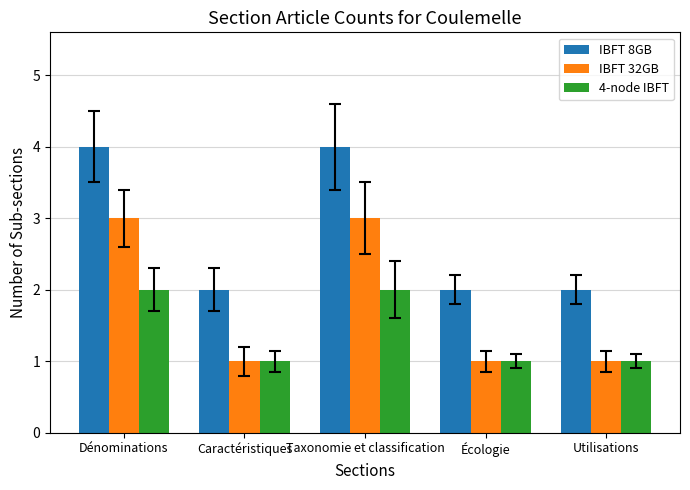

What is the maximum value for IBFT 32GB?

3